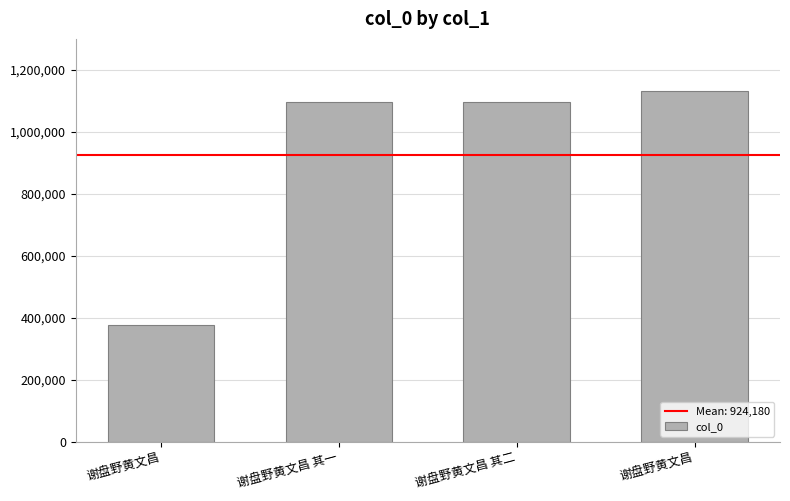

What is the difference between the maximum and second lowest values?

33800